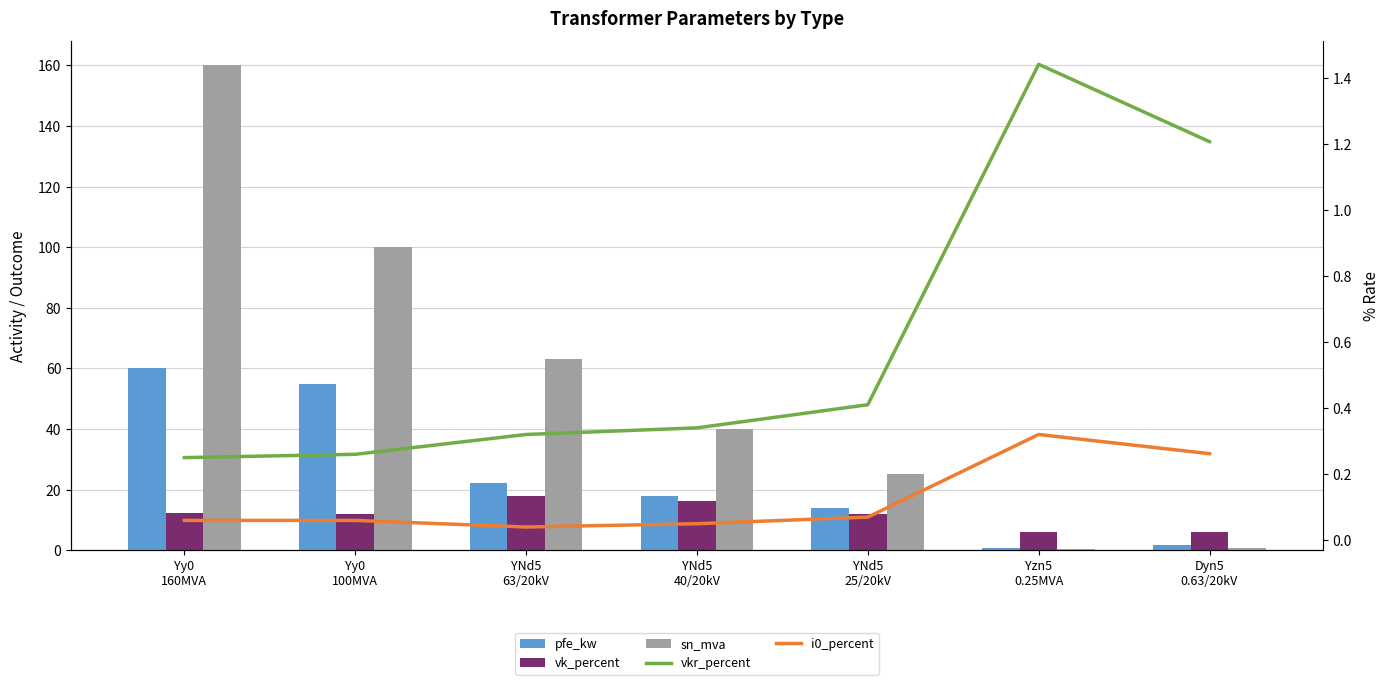

What is the maximum value for vkr_percent?

1.4